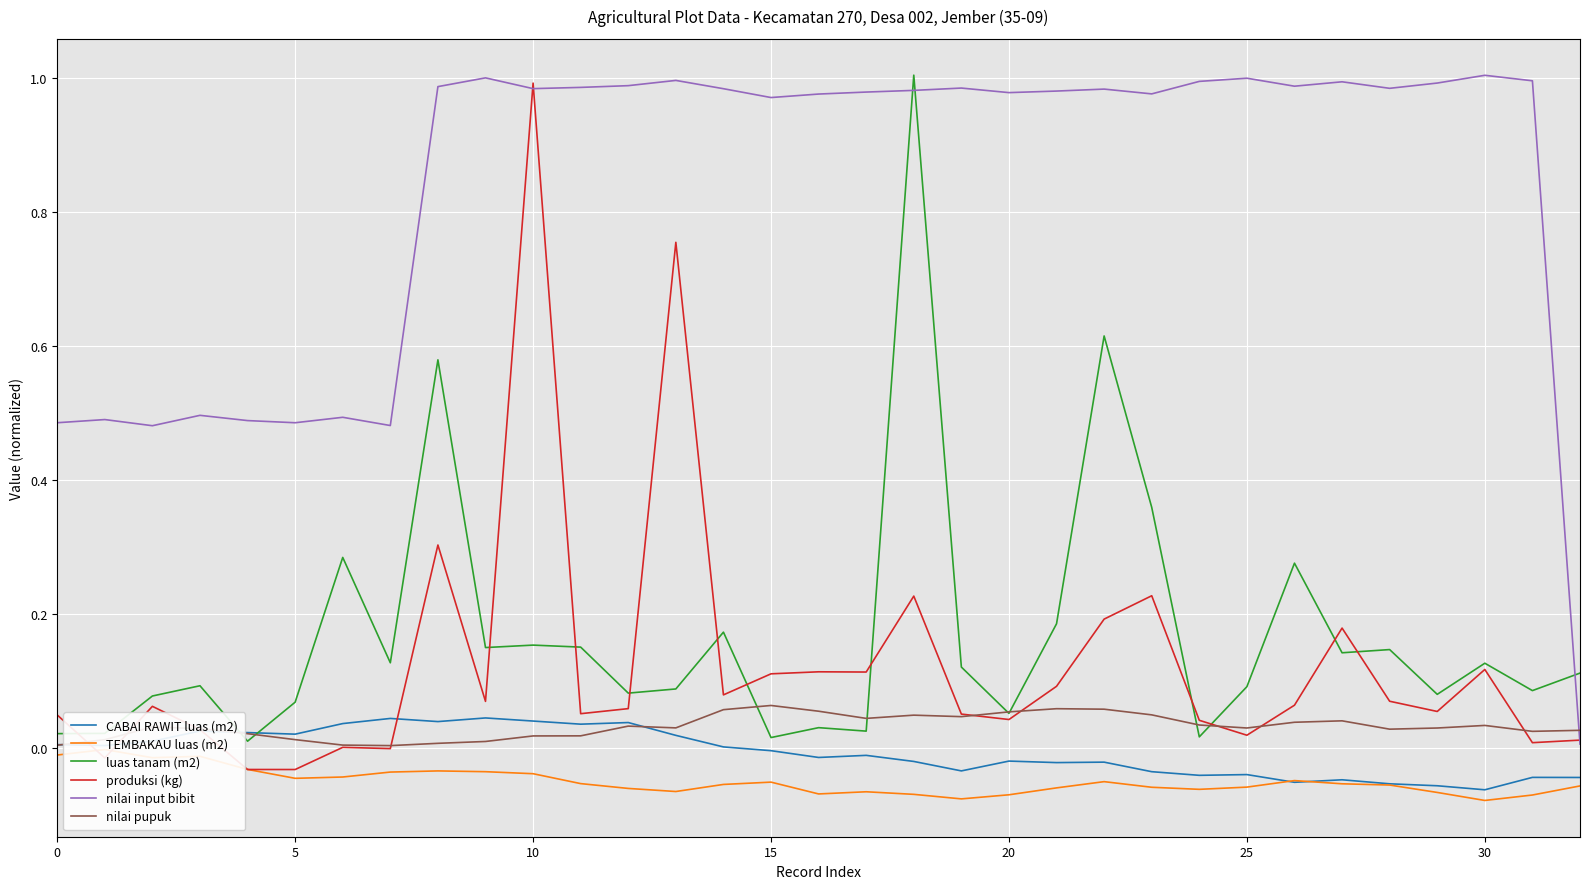

What are all the series names shown in the legend?

CABAI RAWIT luas (m2), TEMBAKAU luas (m2), luas tanam (m2), produksi (kg), nilai input bibit, nilai pupuk